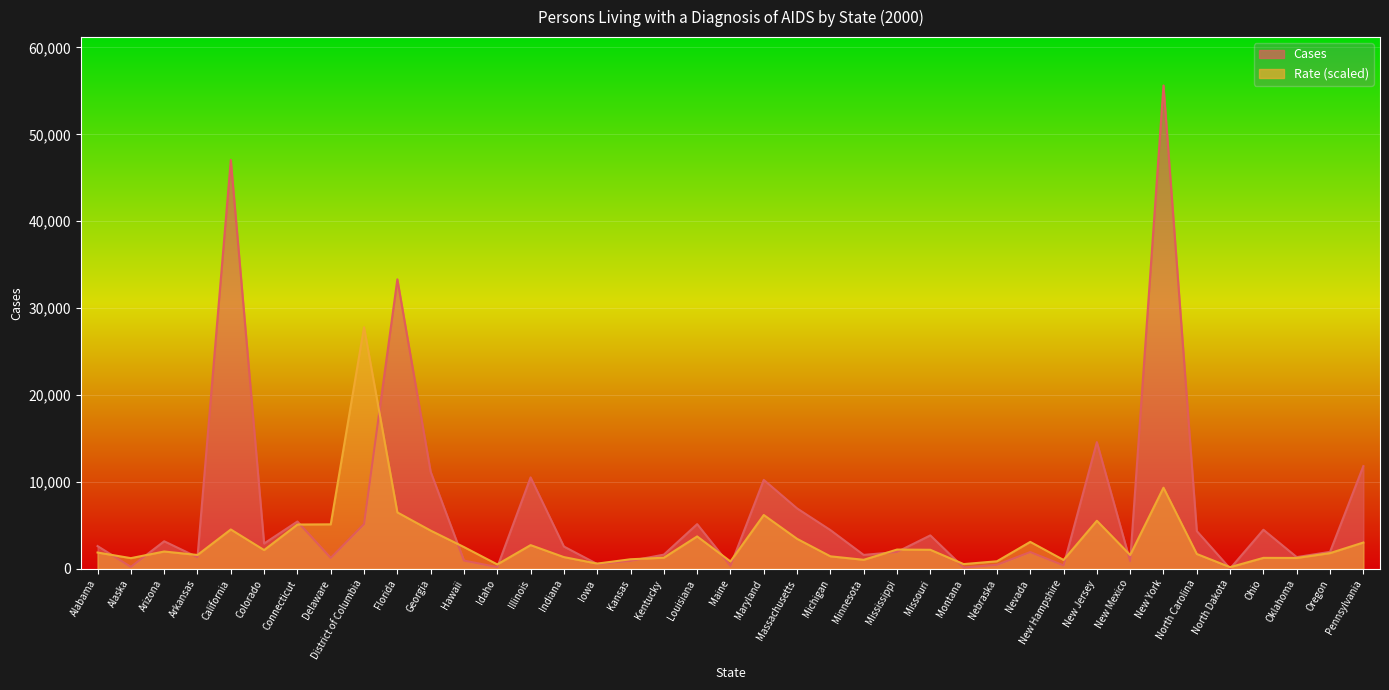

The Cases series shows 378.9 at Minnesota. True or false?

False